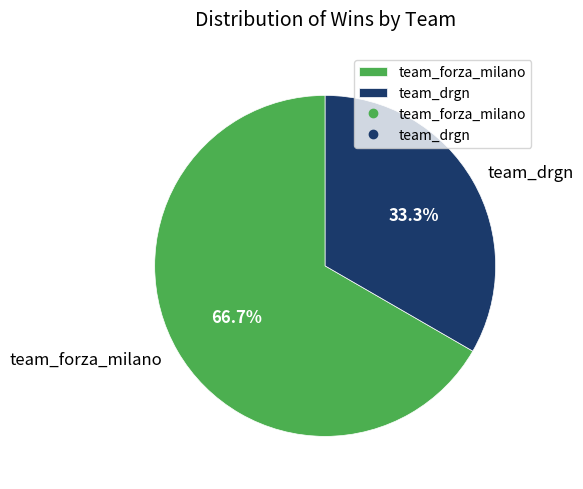

What is the ratio of the value at team_drgn to the value at team_forza_milano?

0.5